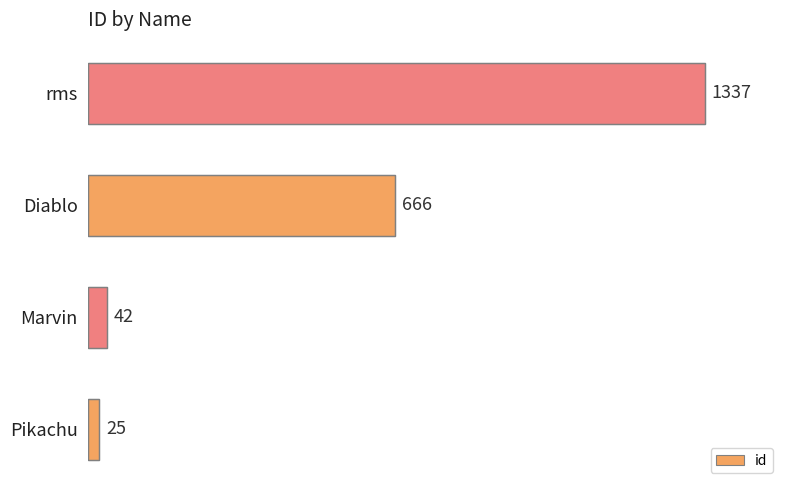

What is the maximum value shown in the chart?

1337